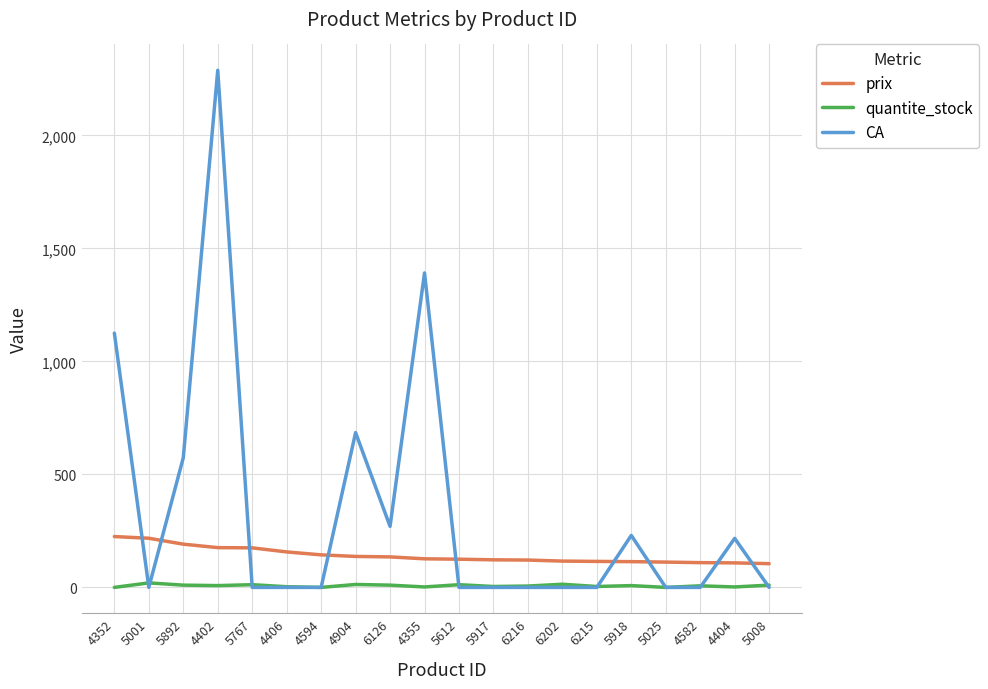

Which series has the largest total across all categories?

CA